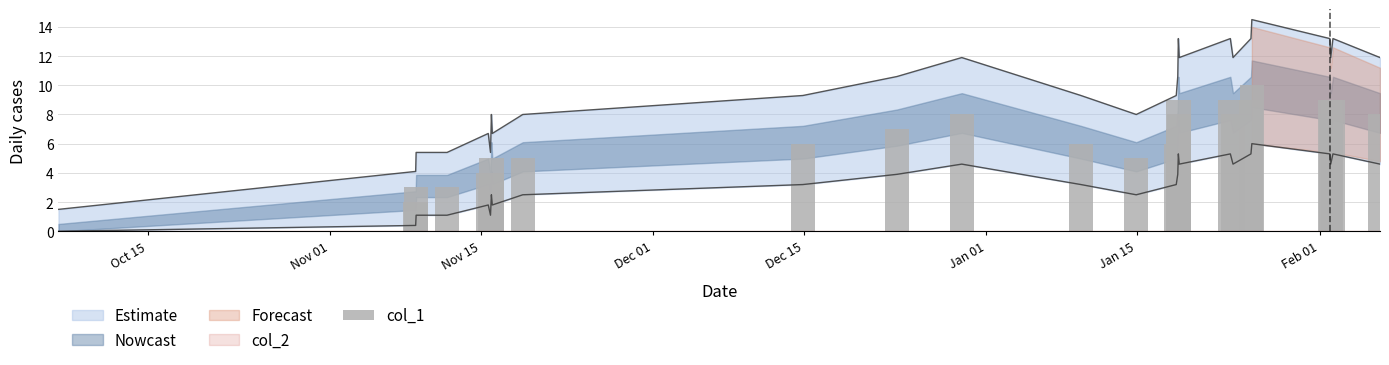

How many values are above zero?

25